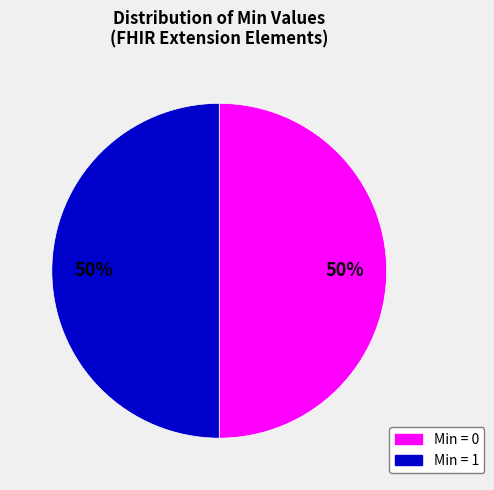

The Min = 1 slice represents 50% of the pie. True or false?

True